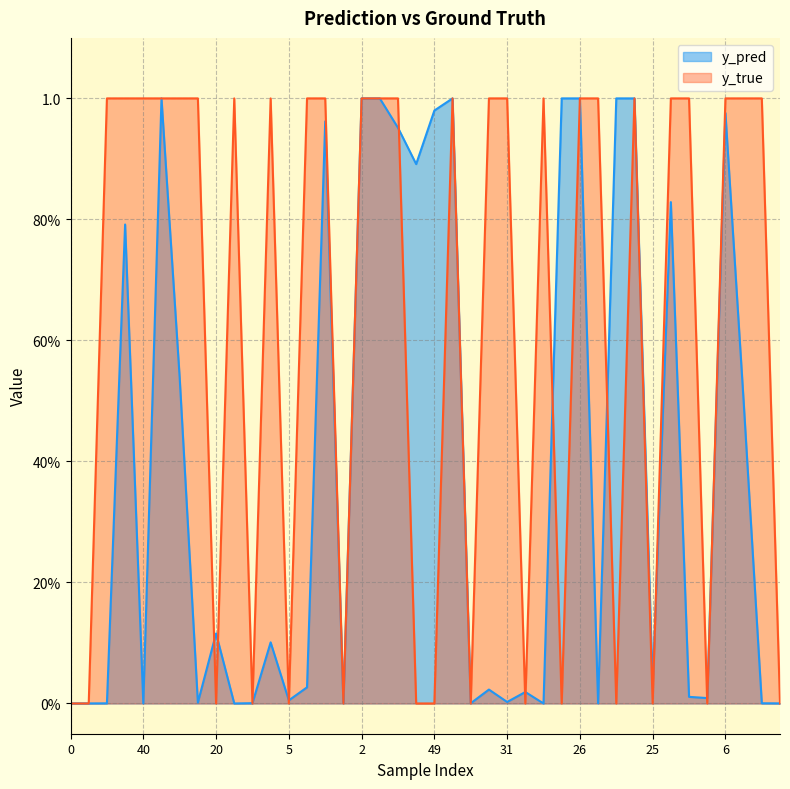

What is the maximum value shown in the chart?

1.0